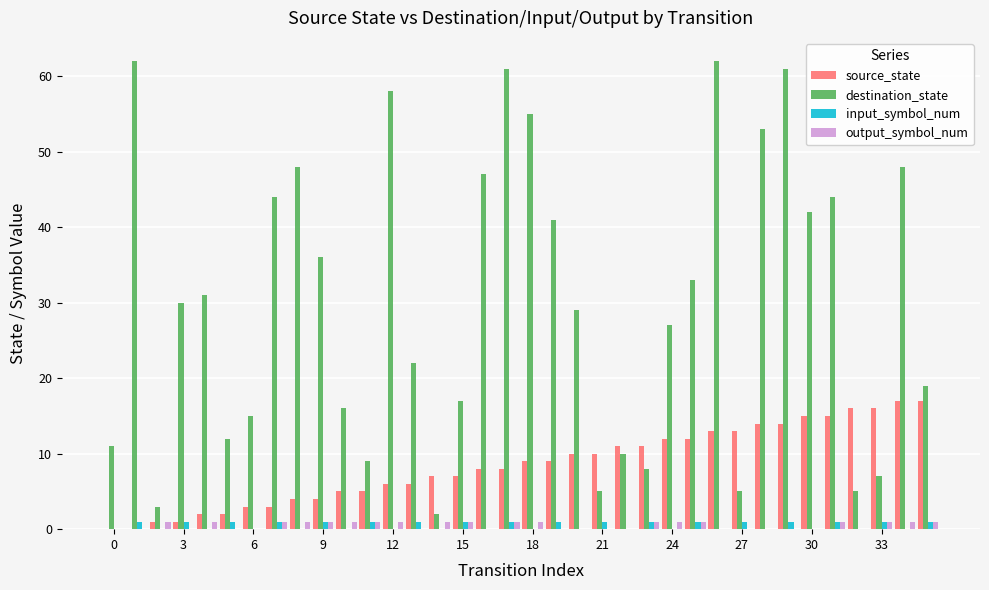

How many groups of bars are there?

36